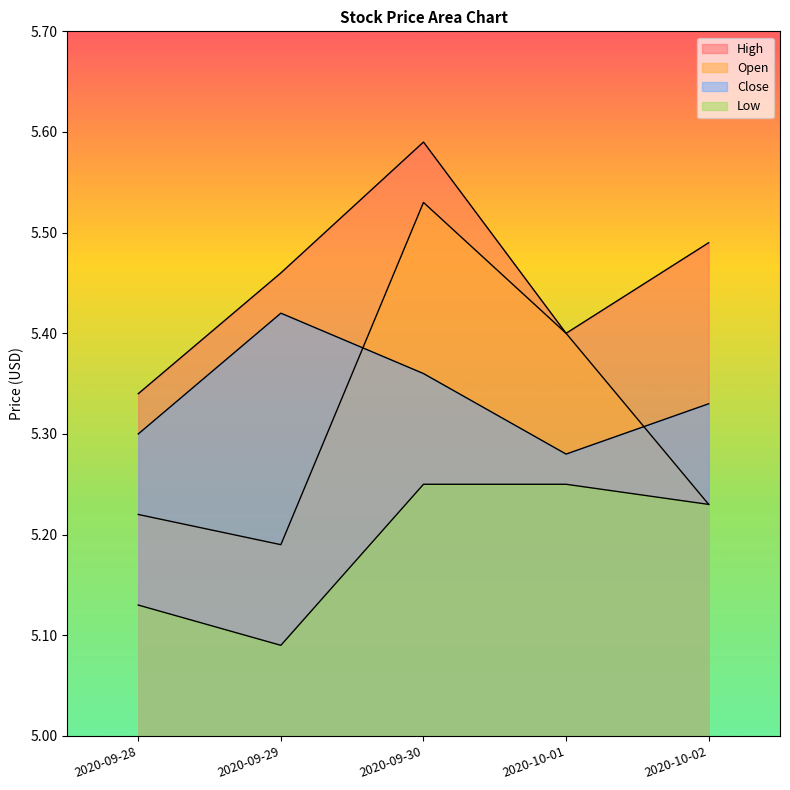

Does the chart display data point markers on the line(s)?

No